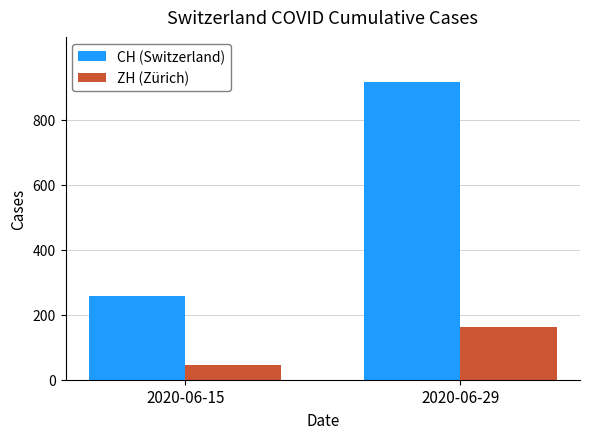

What is the difference between the ZH (Zürich) values at 2020-06-15 and 2020-06-29?

117